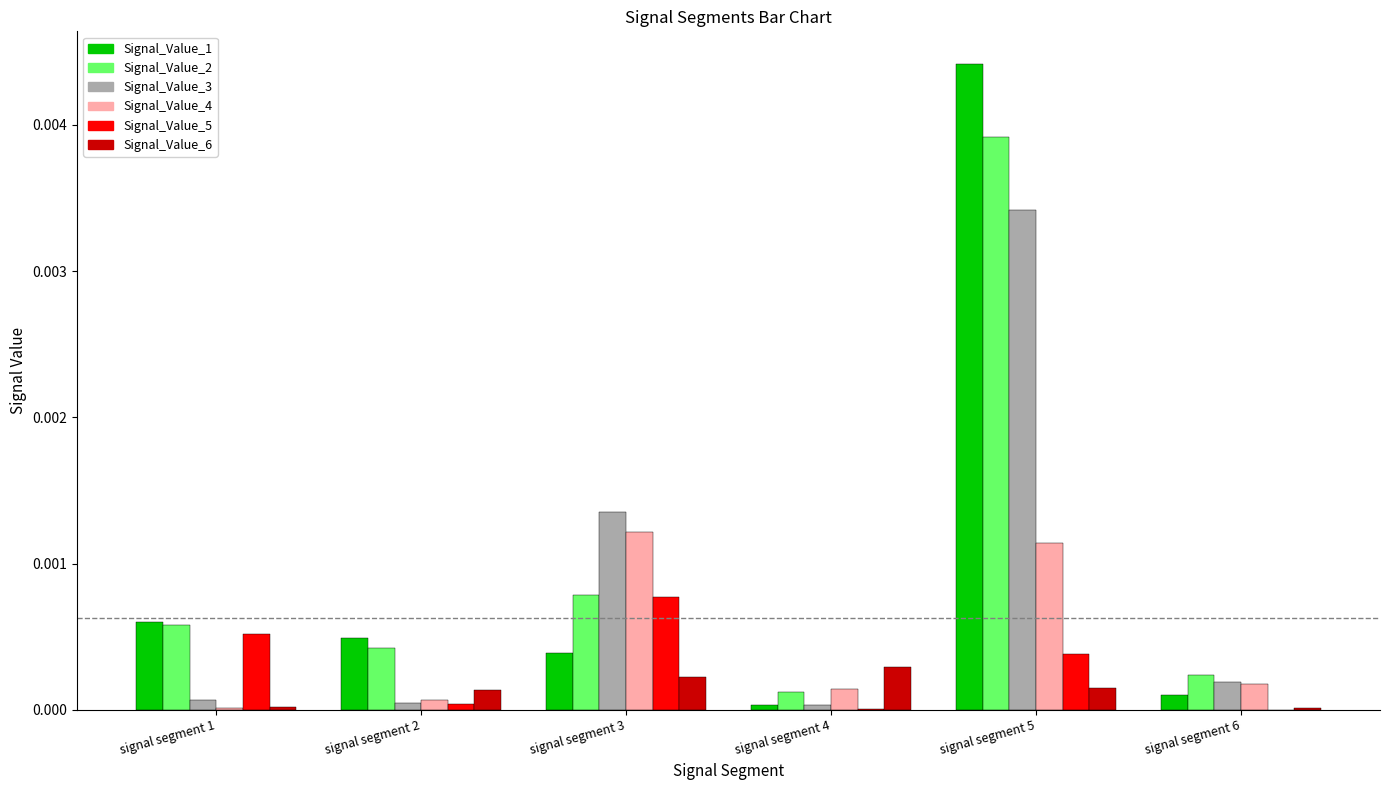

Is it true that Signal_Value_3 equals 0.0 at signal segment 2?

True